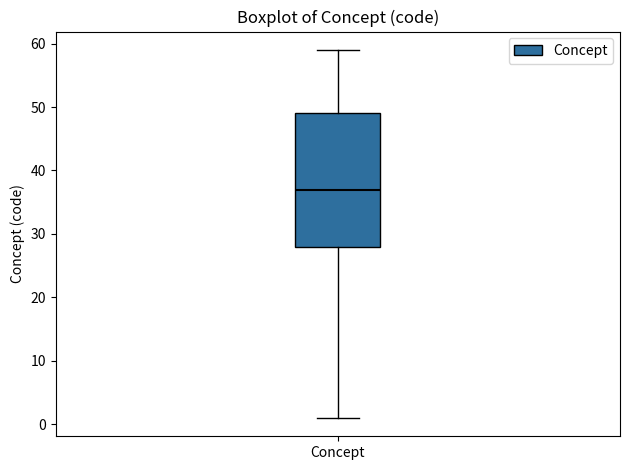

Where is the upper edge of the box for Concept on the y-axis? The values are not printed on the chart, so give them approximately, as read against the axis.

49